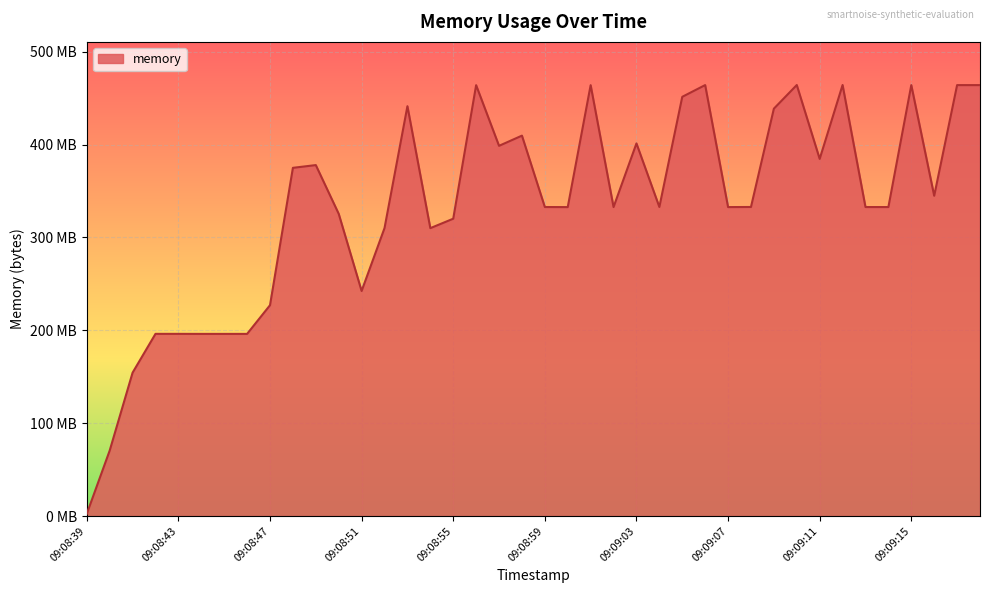

Count the number of categories in the chart.

40